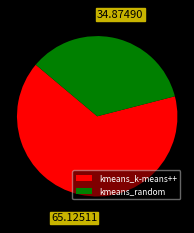

Which category has the smallest portion of the pie?

kmeans_random